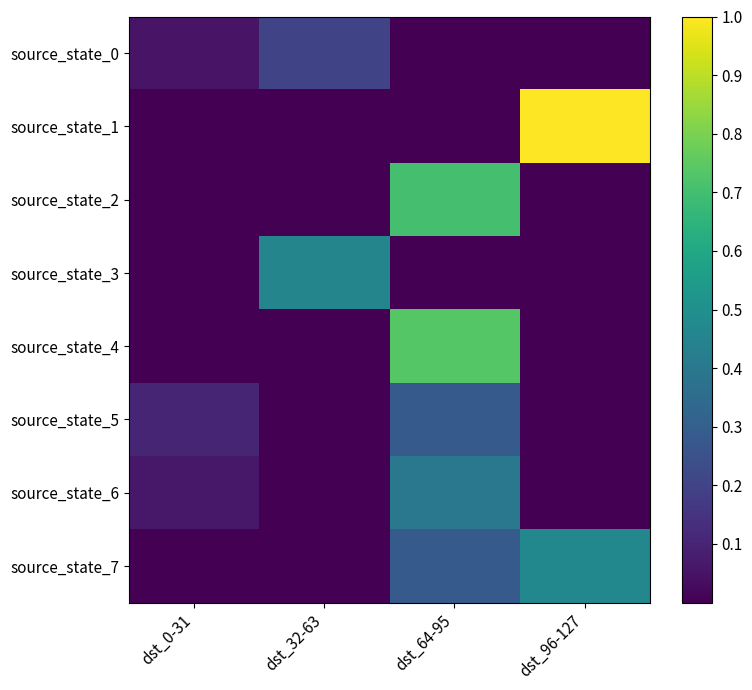

Rank the series by their maximum value, from lowest to highest.

source_state_0, source_state_5, source_state_6, source_state_3, source_state_7, source_state_2, source_state_4, source_state_1